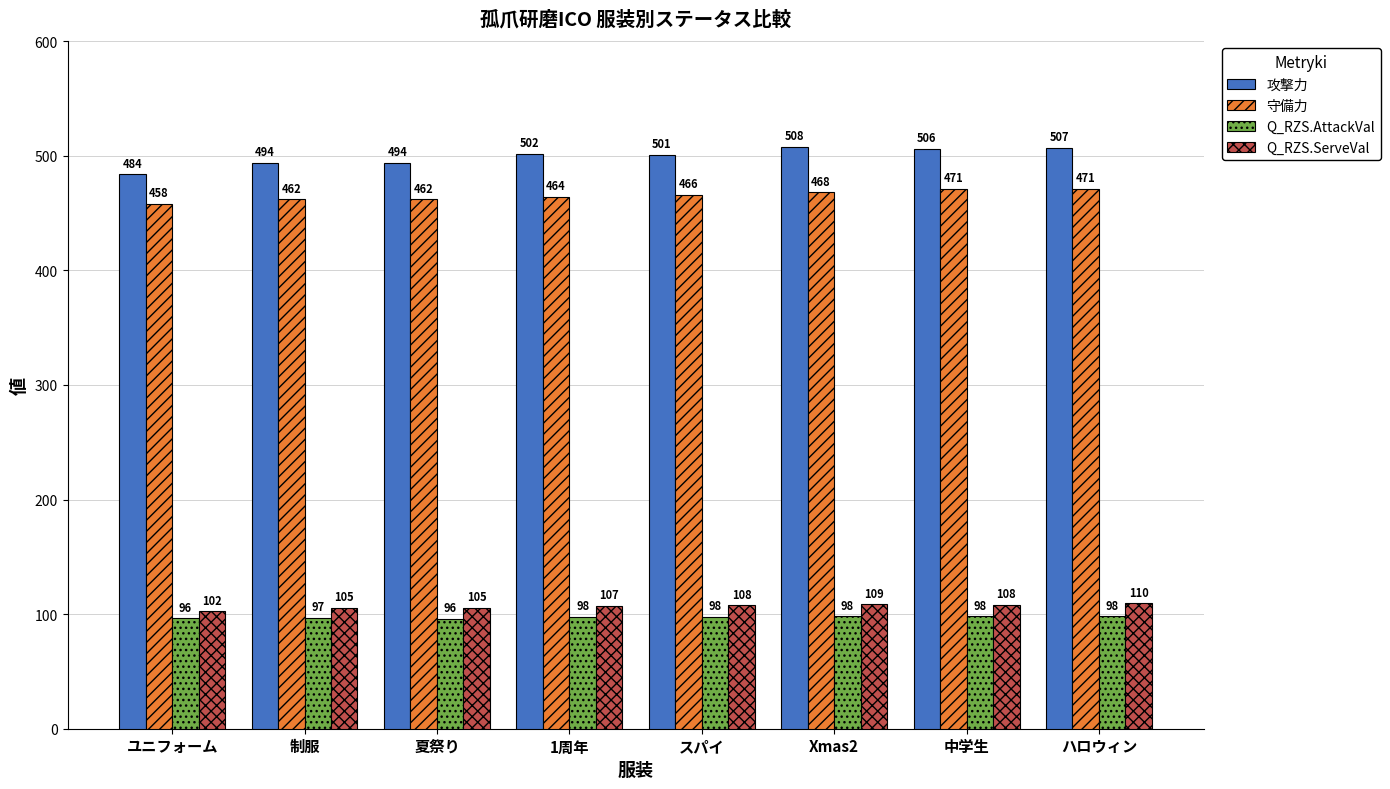

Which series has the largest total across all categories?

攻撃力